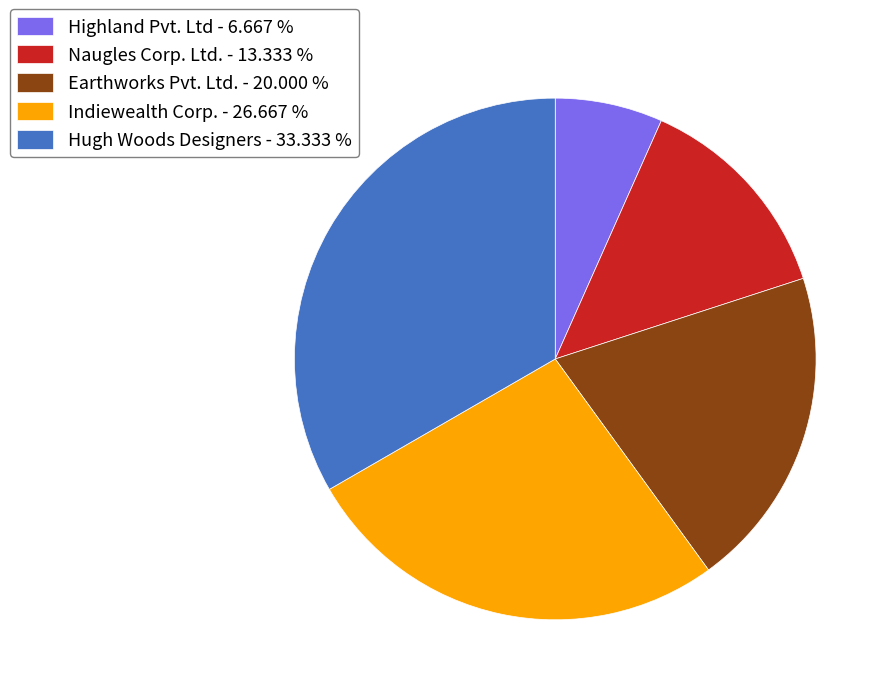

What is the smallest slice in the pie chart?

Highland Pvt. Ltd